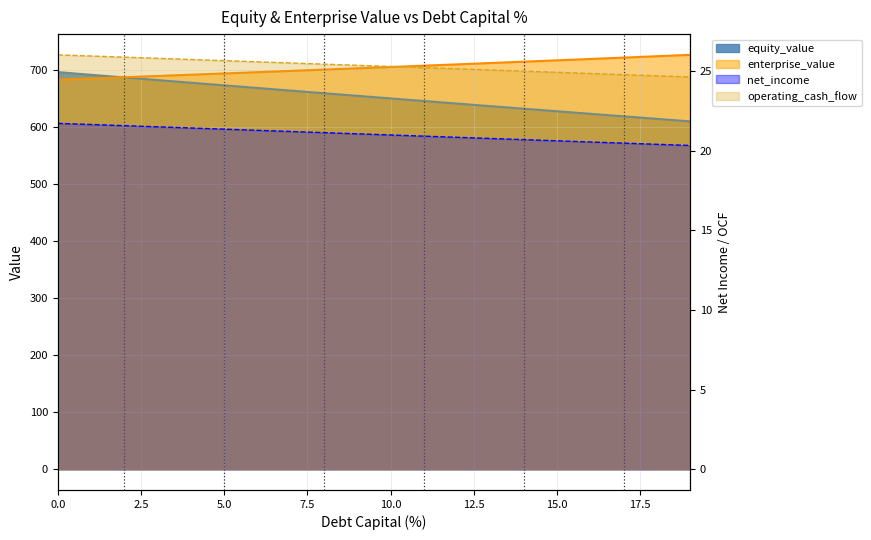

How many data points in enterprise_value are above 705?

10